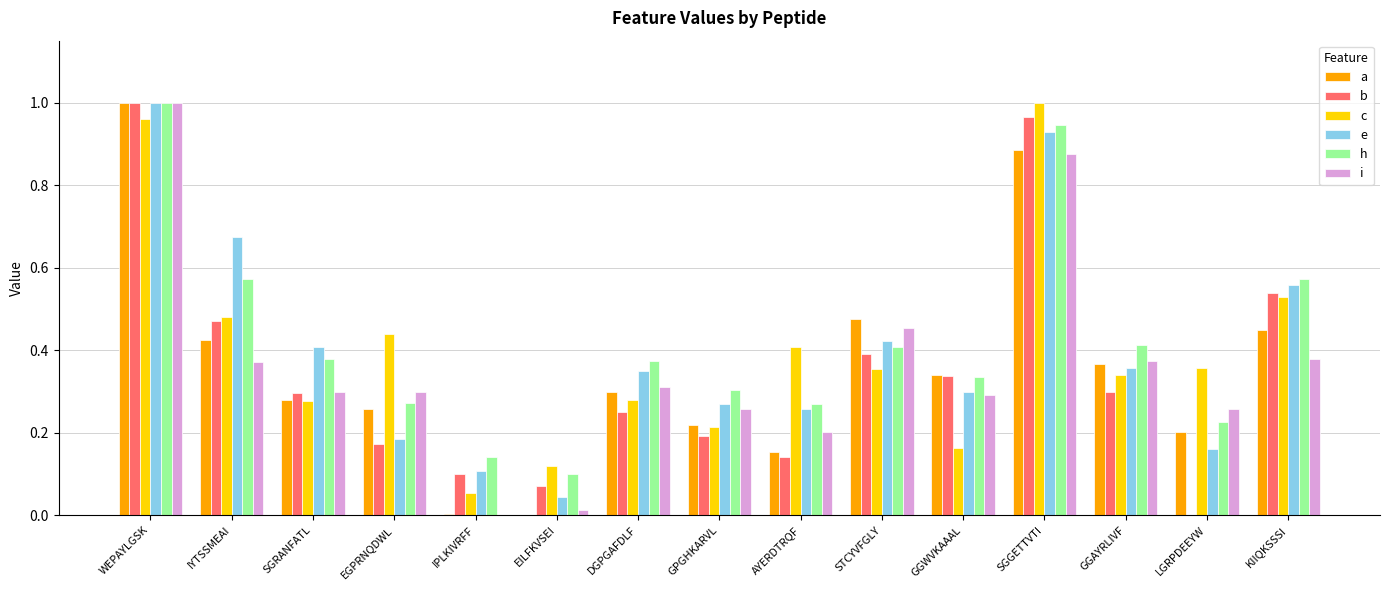

Which series changed the most between EILFKVSEI and KIIQKSSSI?

e